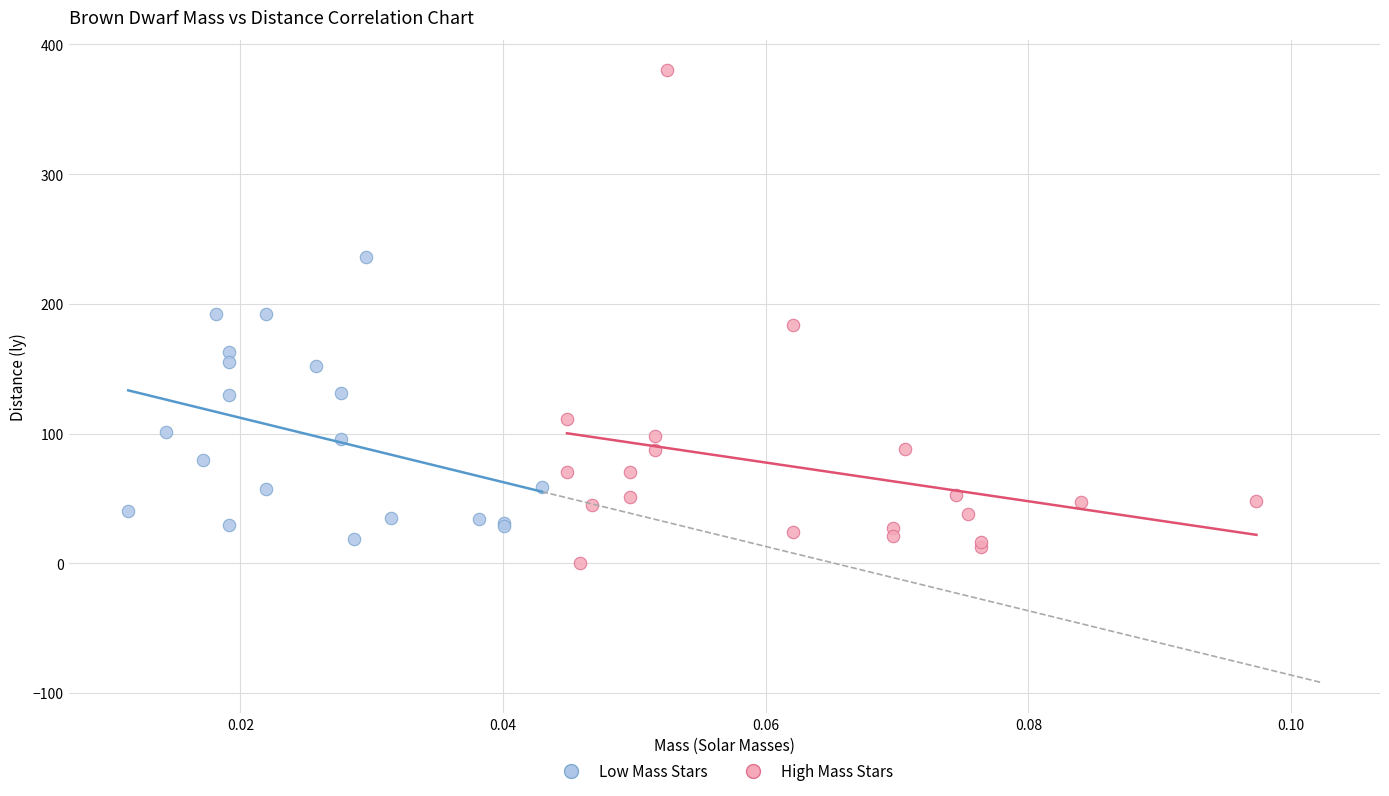

Which series reaches the maximum Y coordinate?

High Mass Stars